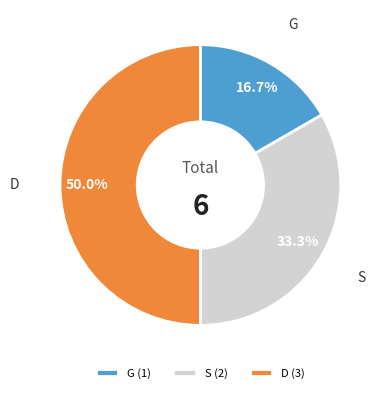

How many slices are in this pie chart?

3